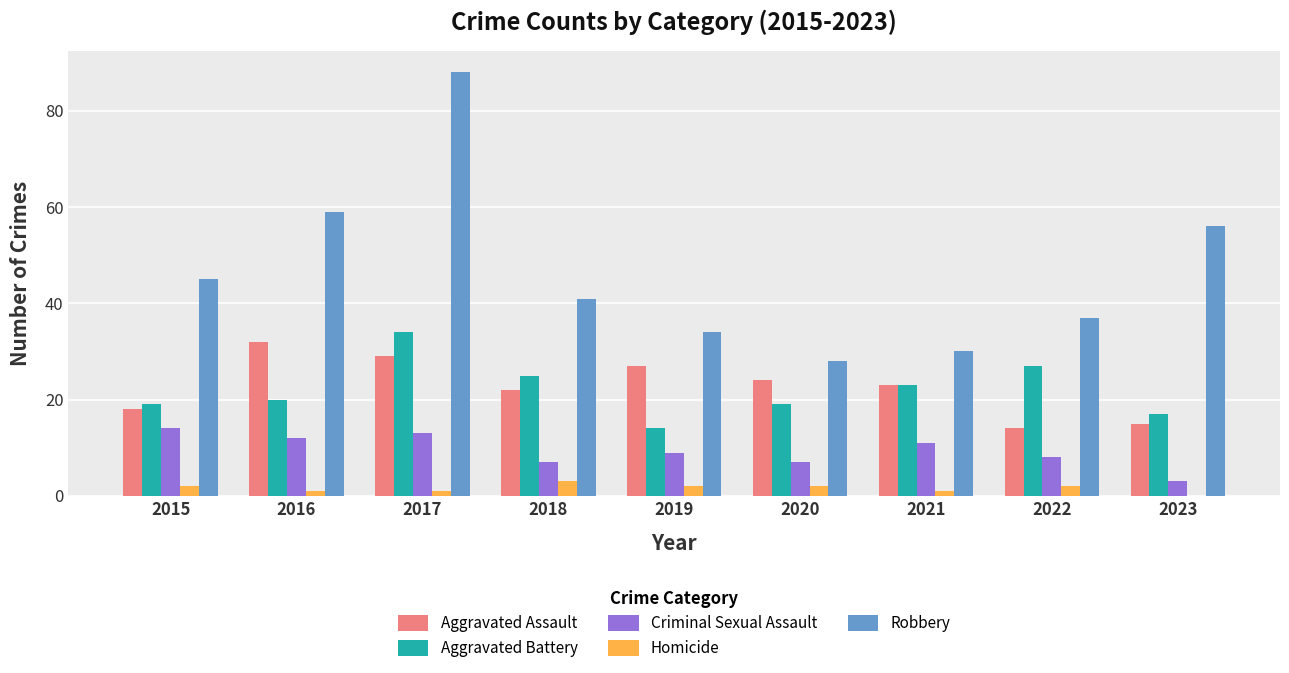

Which series has the largest range (max minus min)?

Robbery